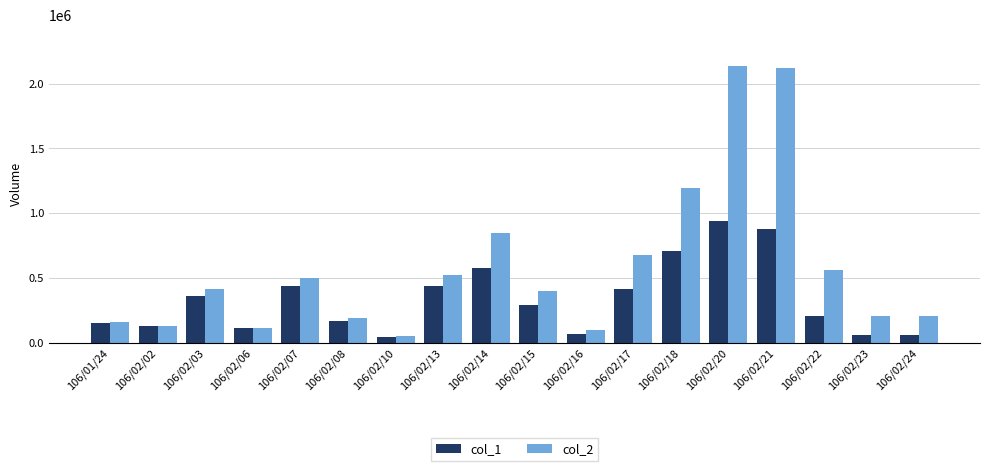

Between 106/02/14 and 106/02/20, which series saw the biggest shift?

col_2